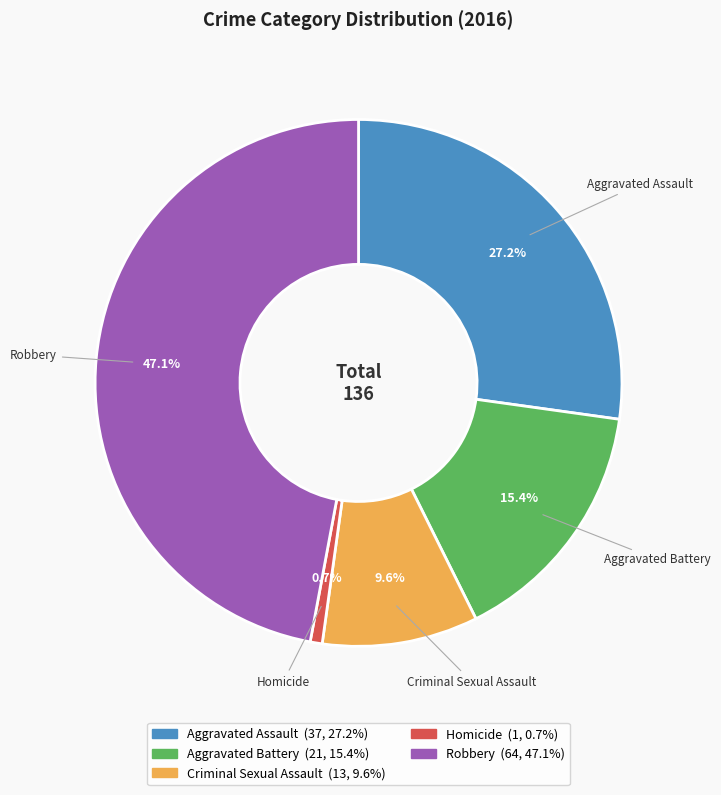

The Homicide slice represents 1% of the pie. True or false?

True